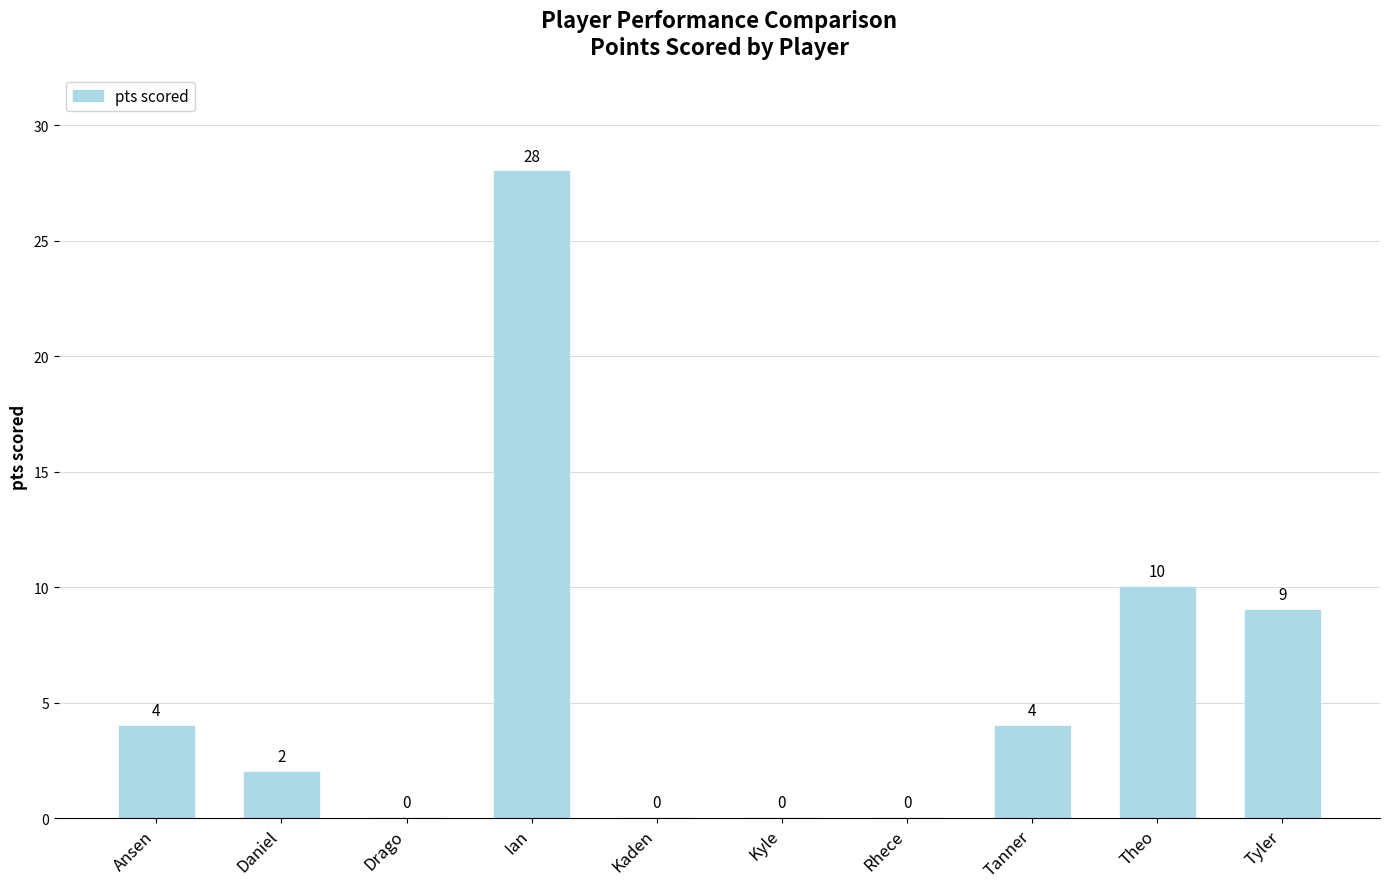

At which category does the chart reach its peak across all series?

Ian